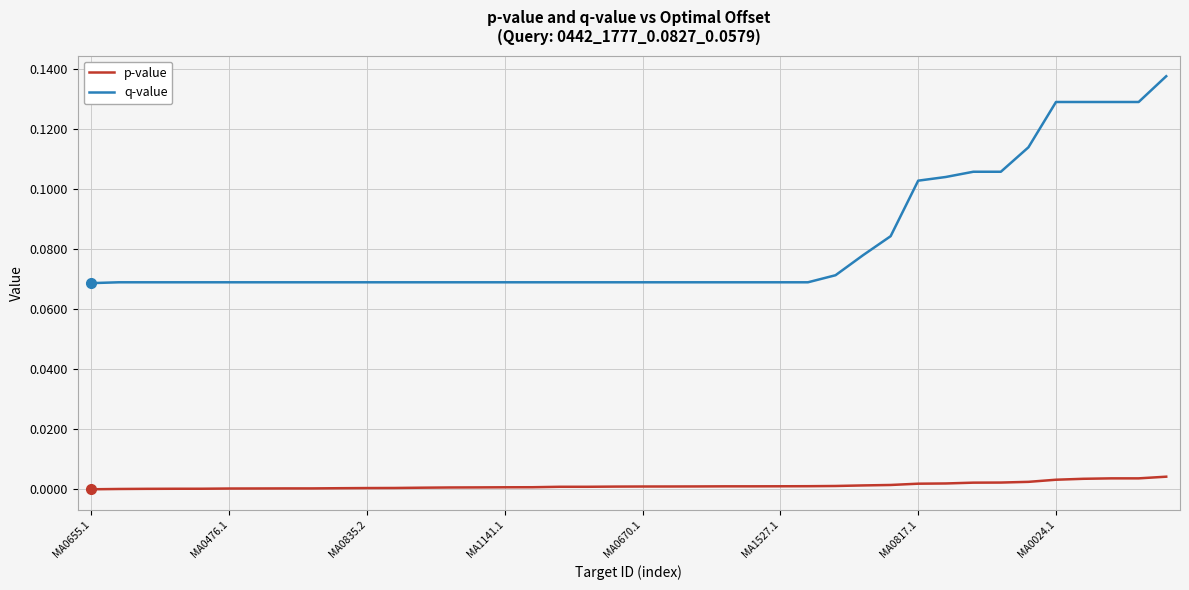

List the series in order of their overall mean, highest first.

q-value, p-value